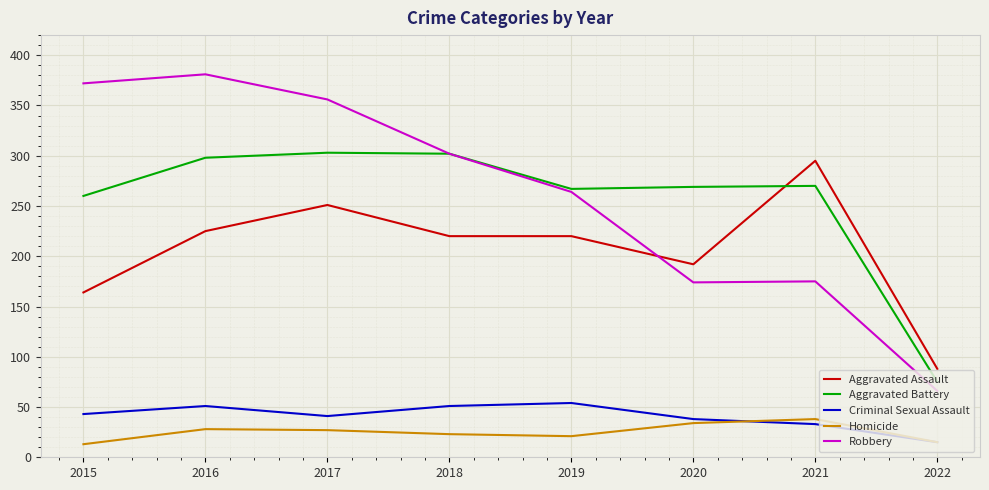

What is the total value across all series at 2015?

852